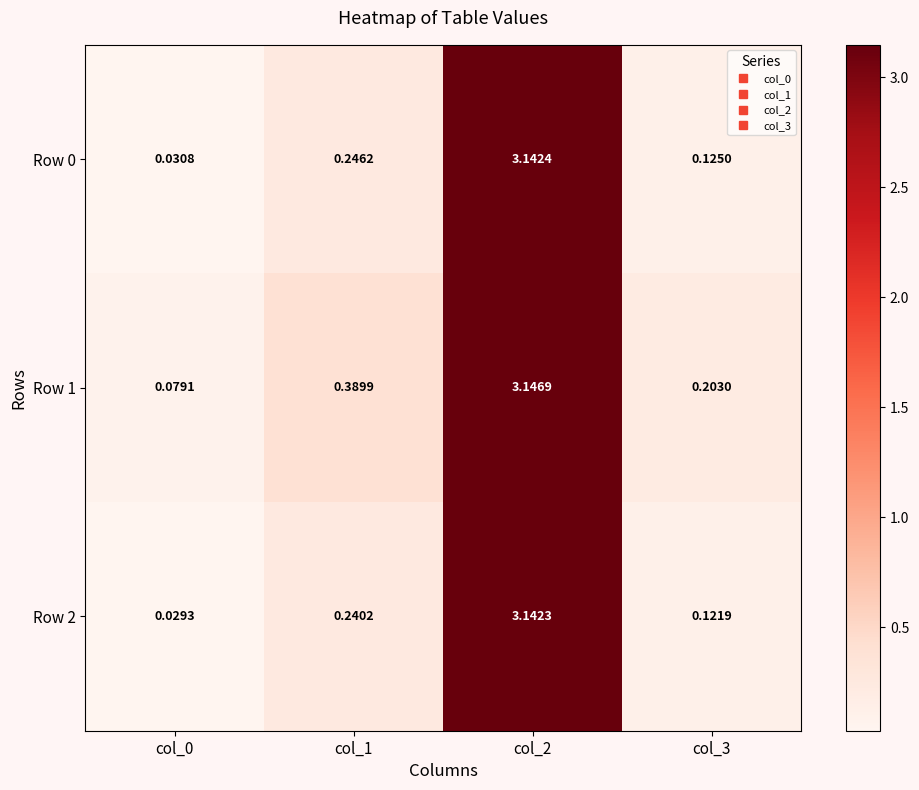

Which series has the largest total across all categories?

Row 1